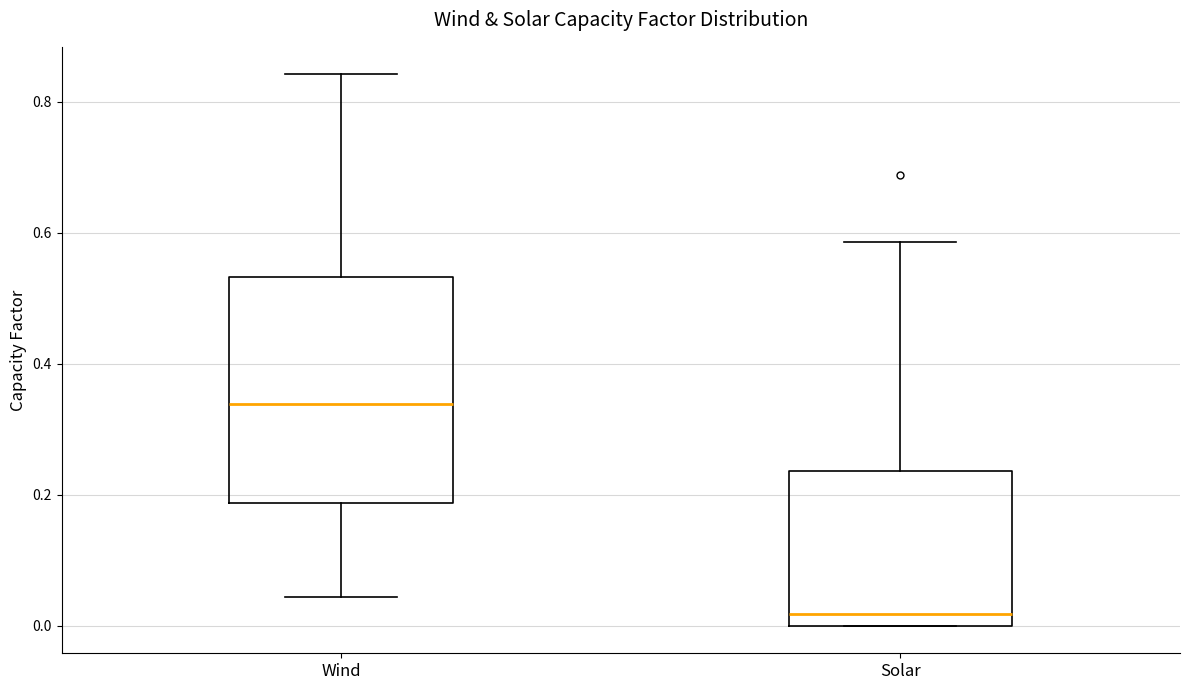

Which box's median line is the lowest?

Solar